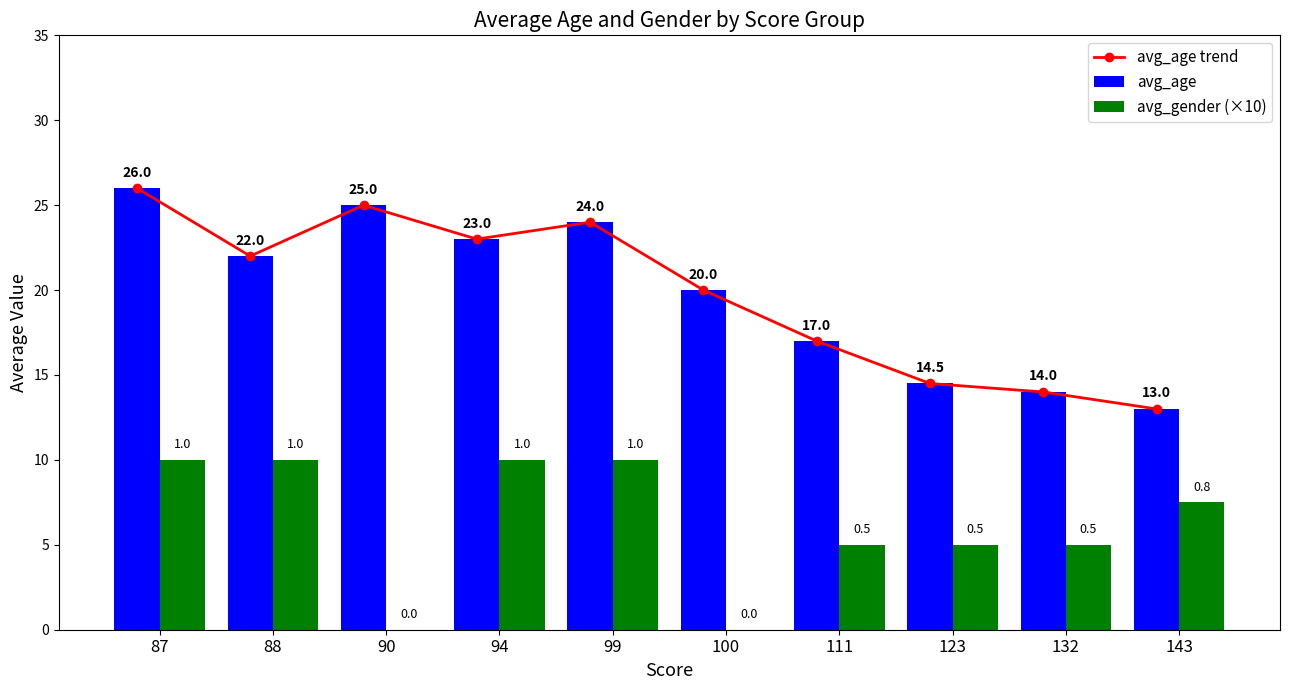

At which label does avg_gender (×10) first exceed 7?

87